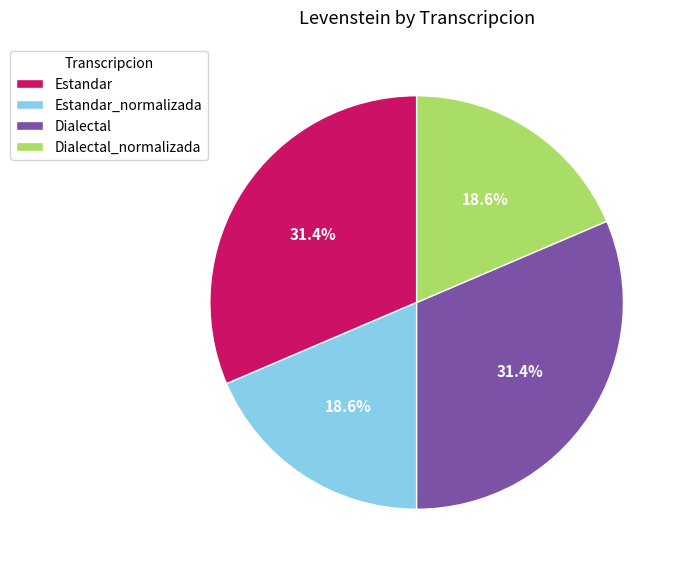

How much of the chart is everything except Estandar_normalizada?

81.4%